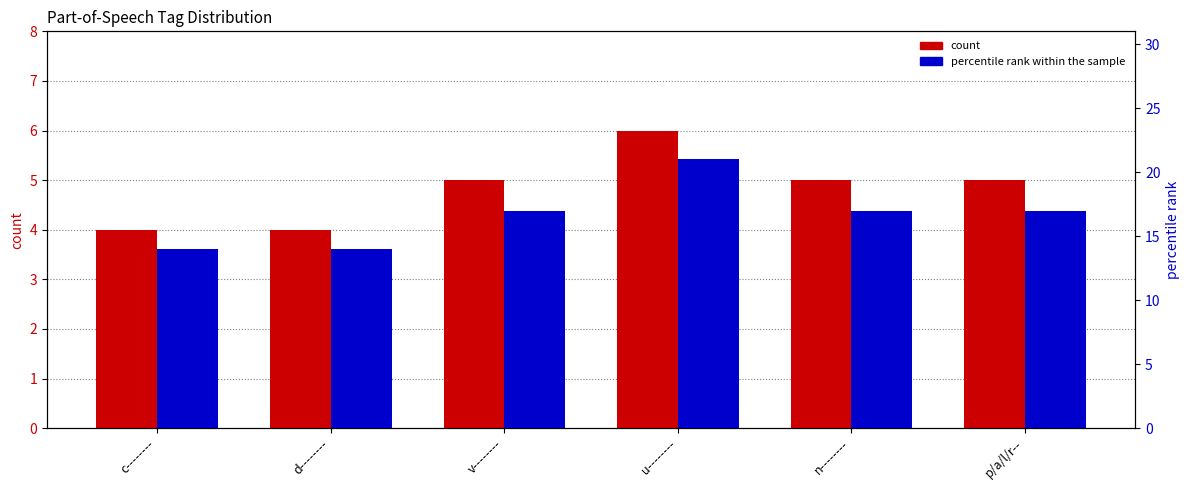

Between d-------- and p/a/l/r--, which is larger?

p/a/l/r--